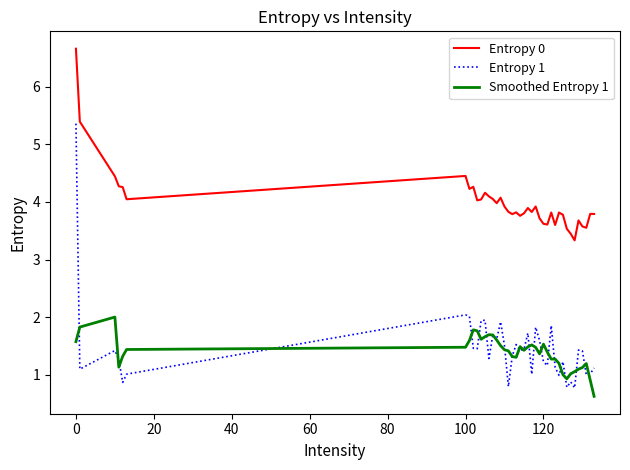

What is the greatest value displayed?

6.7